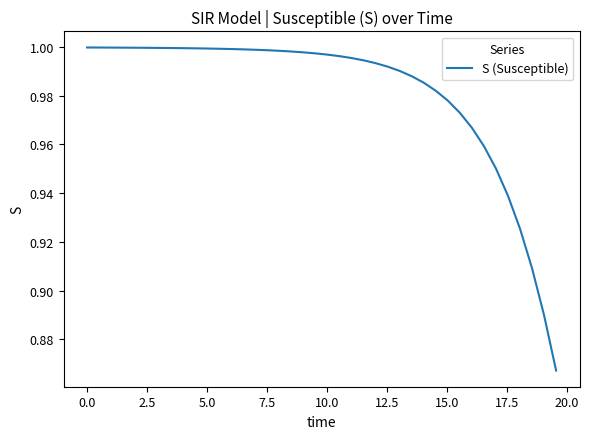

Is this an area chart (filled region under the line)?

No